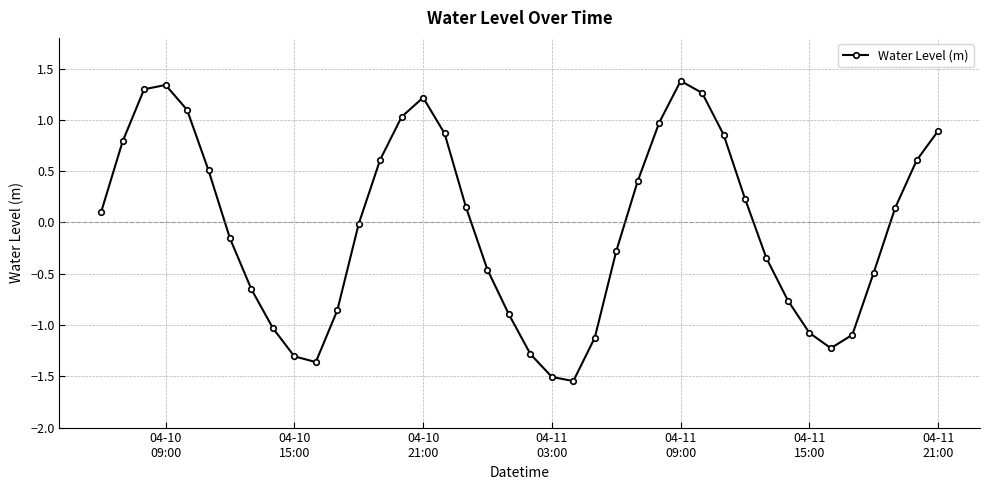

What is the difference between the second highest and minimum values?

2.9